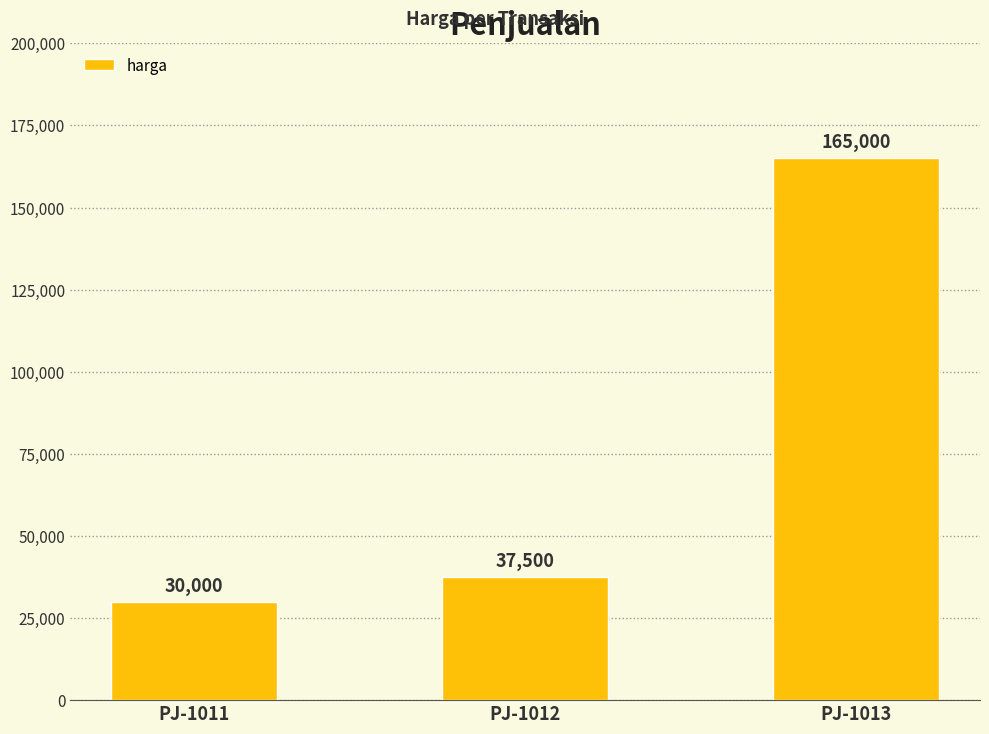

What is the change in value from PJ-1012 to PJ-1013?

+127500